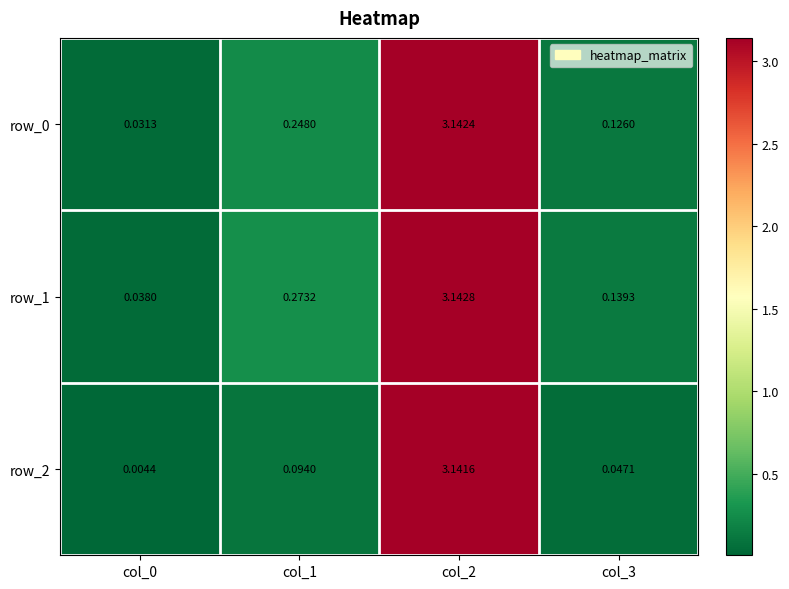

Is it true that row_1 equals 0.4 at col_1?

False